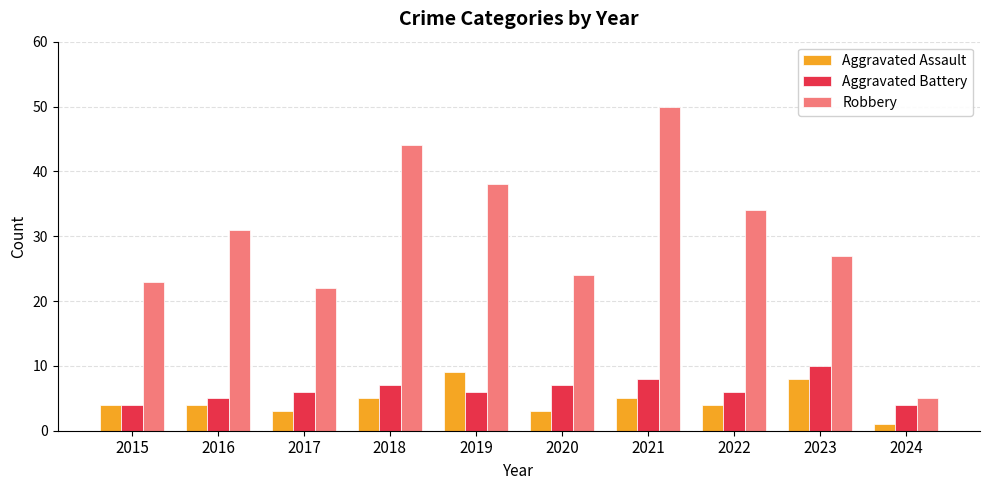

What is the value of the Robbery bar at the 7th from the left?

50